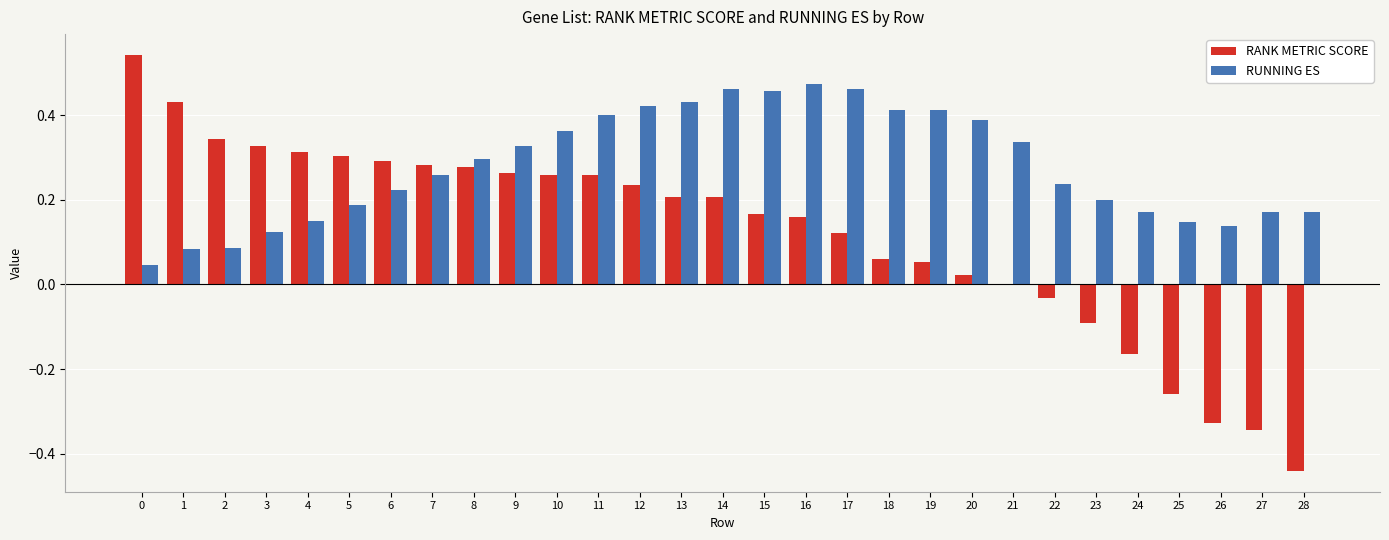

True or false: RUNNING ES has a value of 0.3 at 8.

True